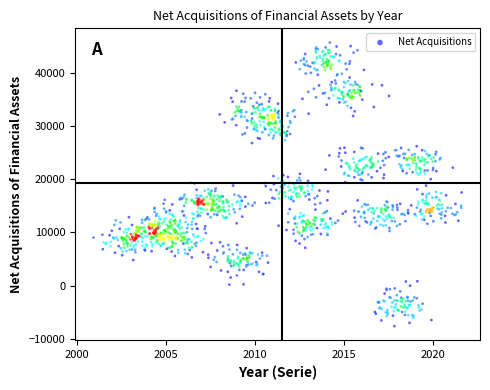

What is the range of X values (max minus min)?

20.7